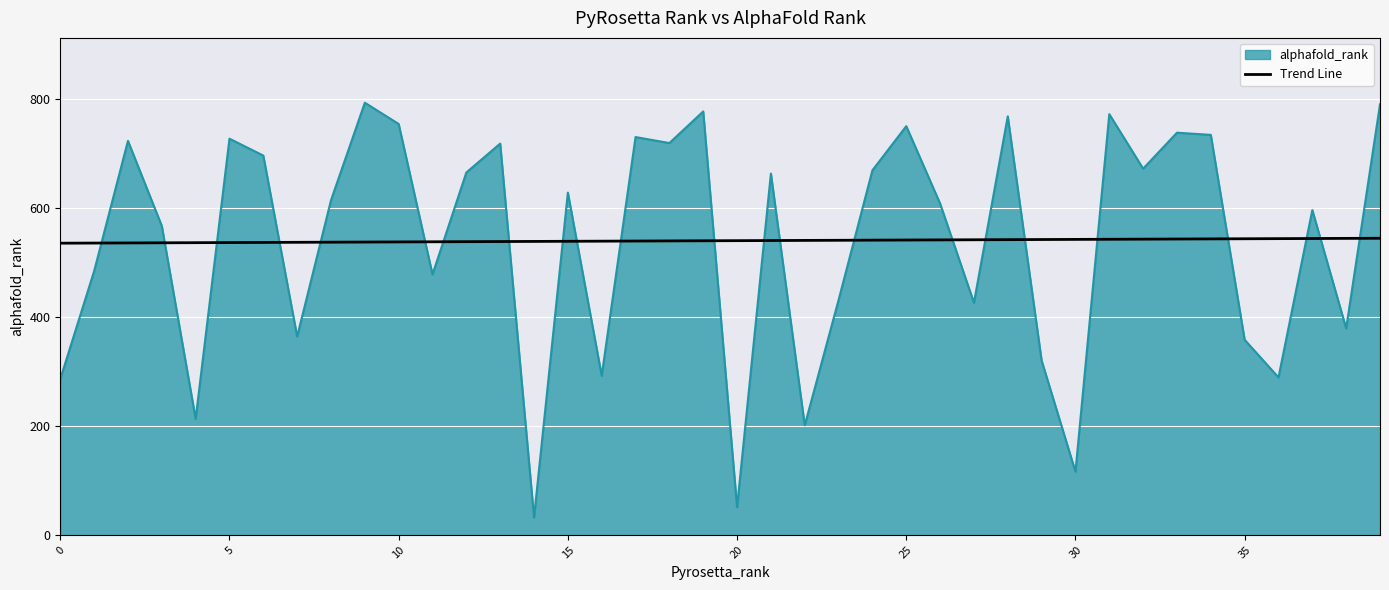

List the series in order of their peak value, highest first.

alphafold_rank, Trend Line